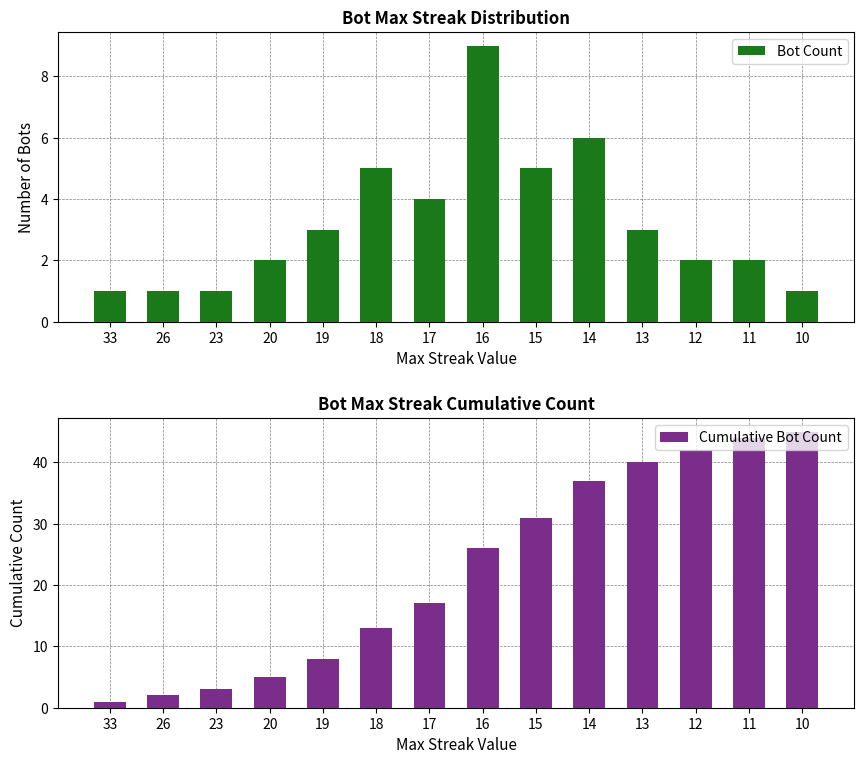

What is the average value of the Cumulative Bot Count series?

22